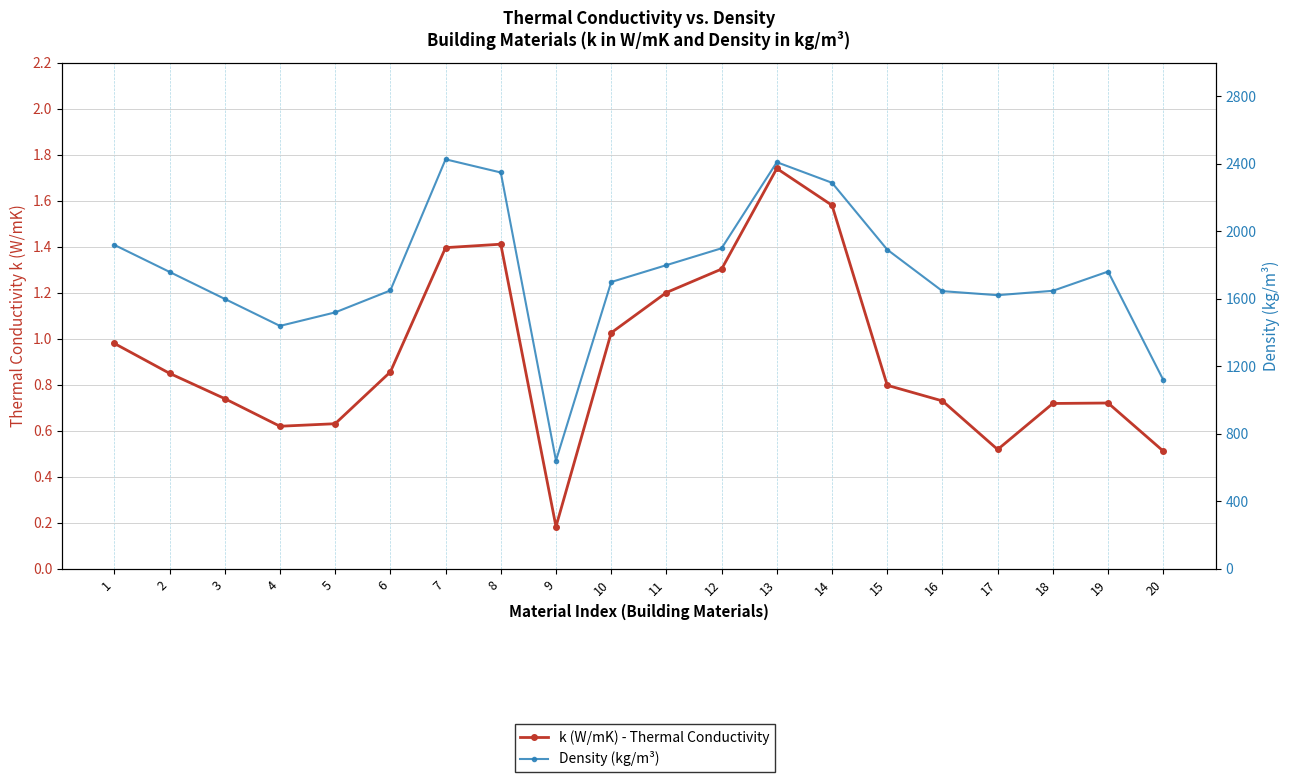

What is the difference between the maximum and minimum values in the k (W/mK) - Thermal Conductivity series?

1.6